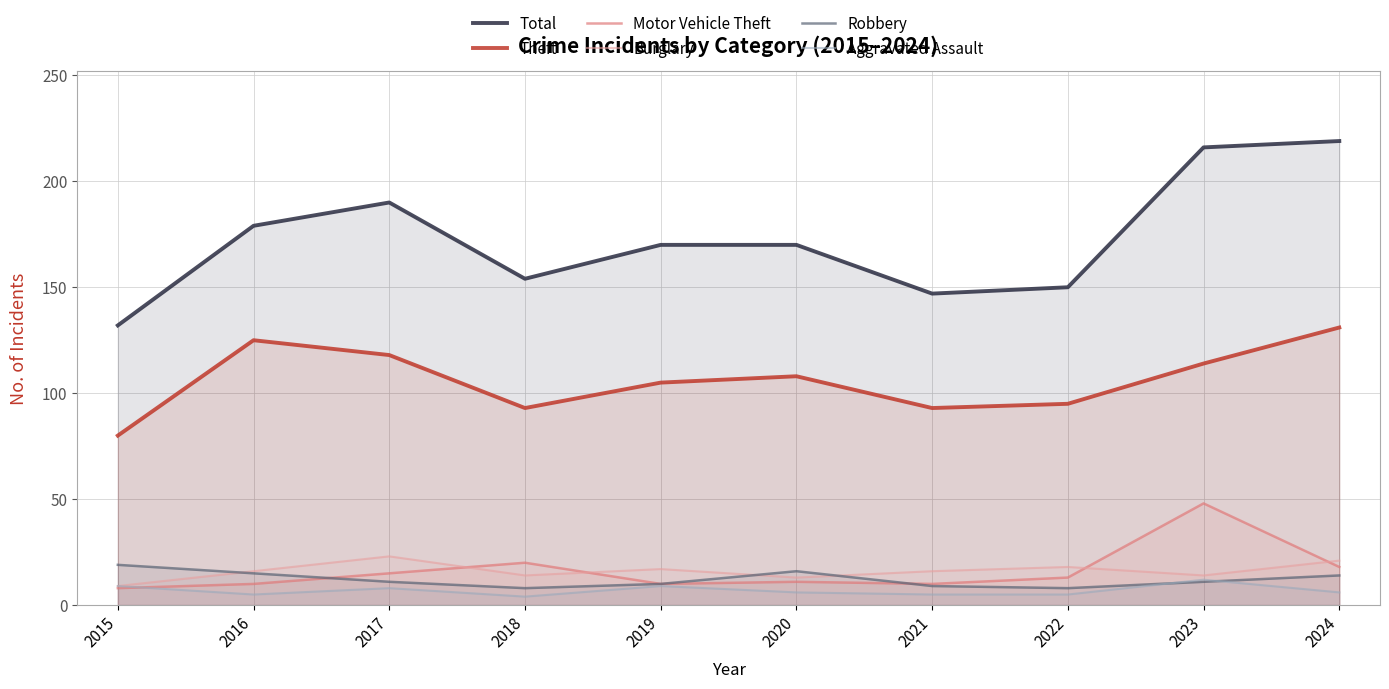

Which category has the highest value in the Theft series?

2024